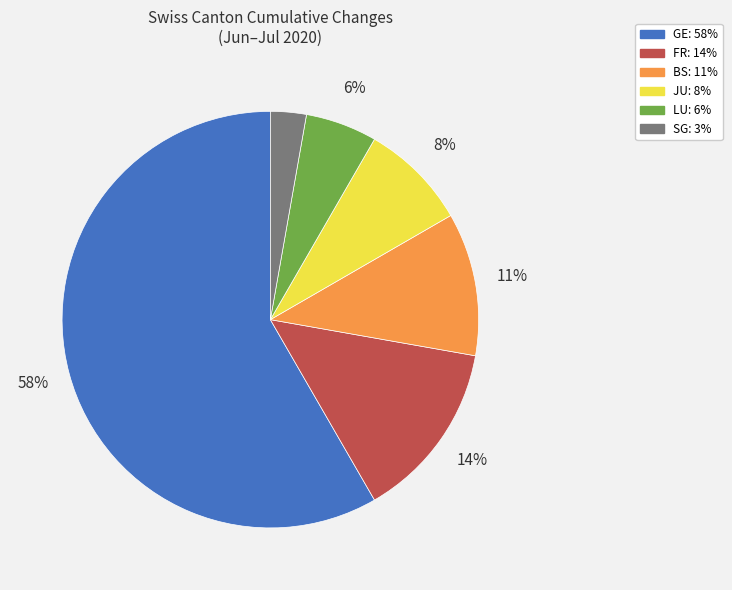

Count the number of slices in the pie.

6